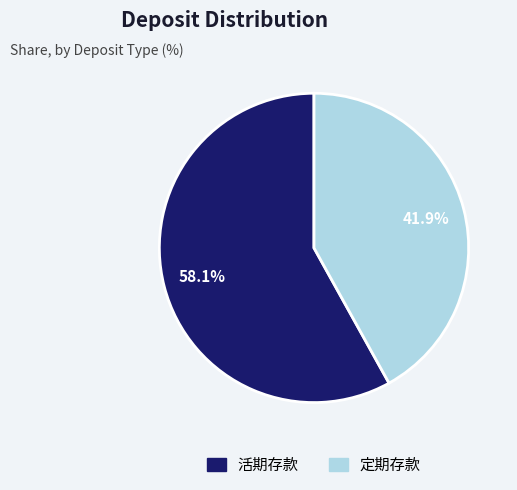

Between 活期存款 and 定期存款, which is larger?

活期存款